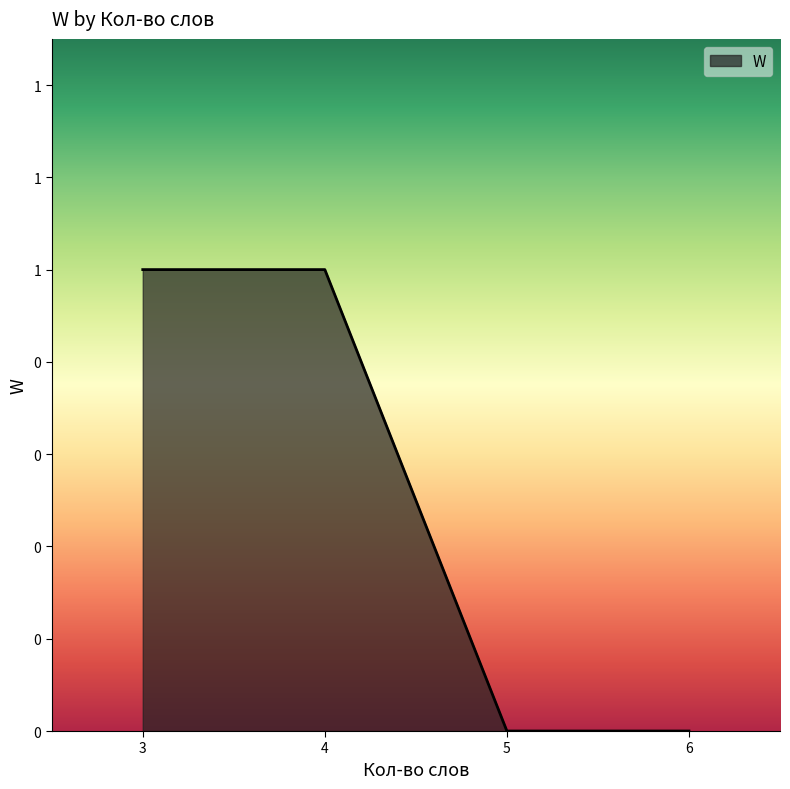

The chart shows a value of 0 at 5. True or false?

False